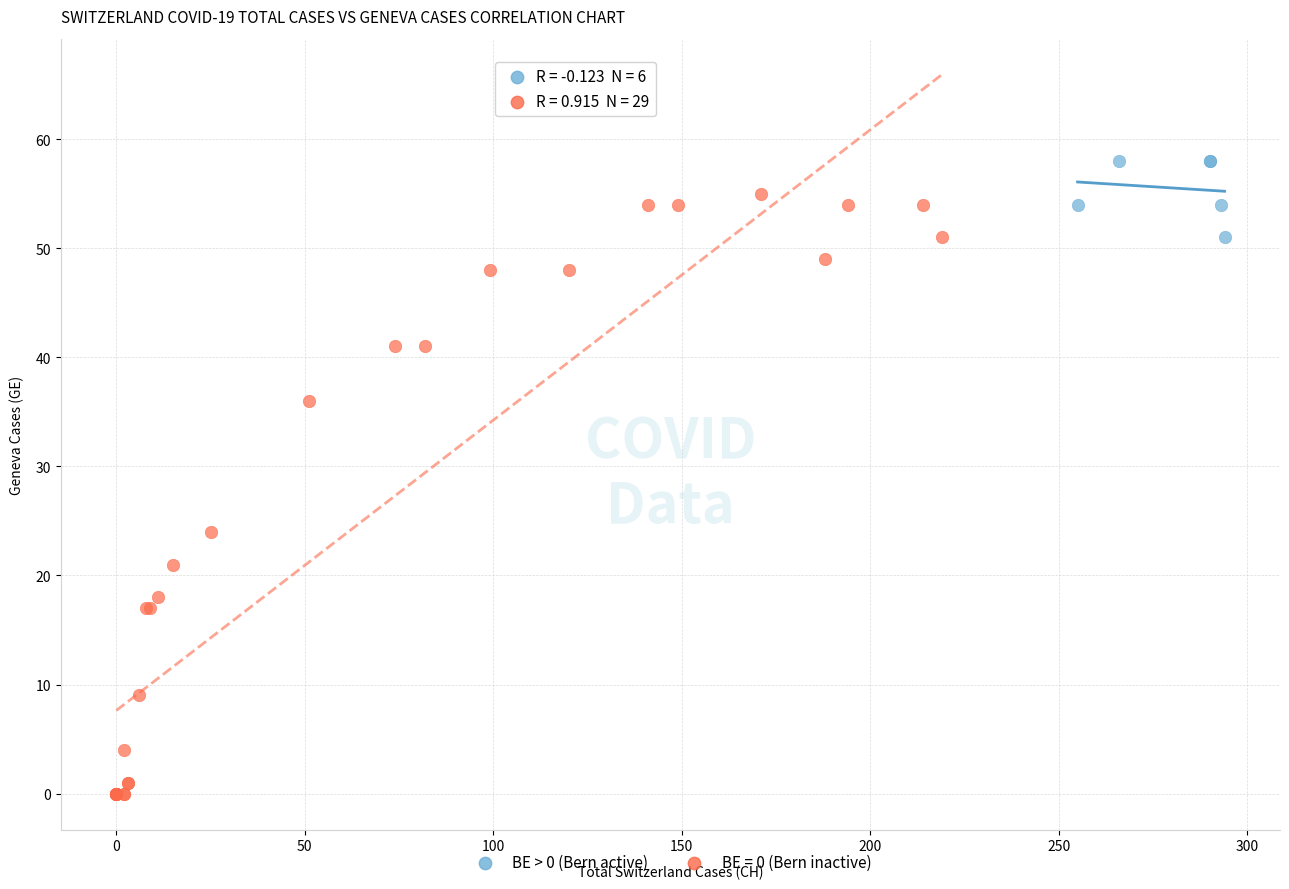

Which series contains the lowest Y value?

BE = 0 (Bern inactive)